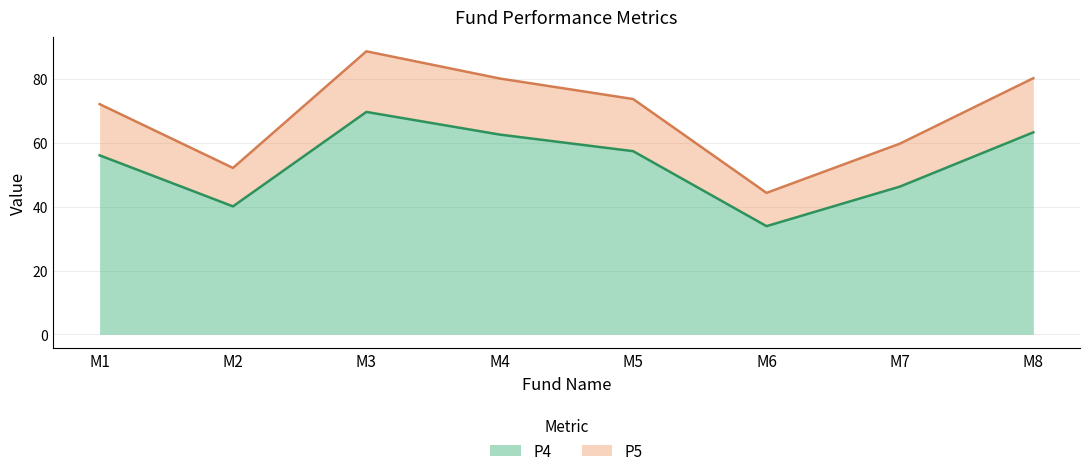

Which series changed the most between M5 and M8?

P5